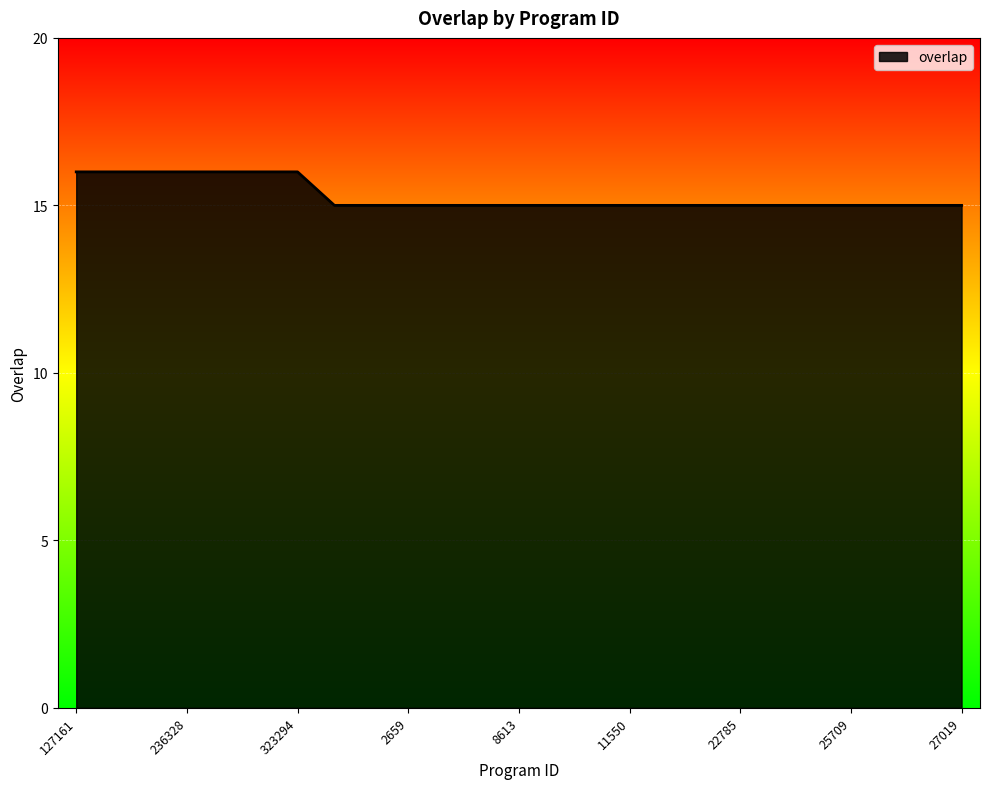

What is the maximum value shown in the chart?

16